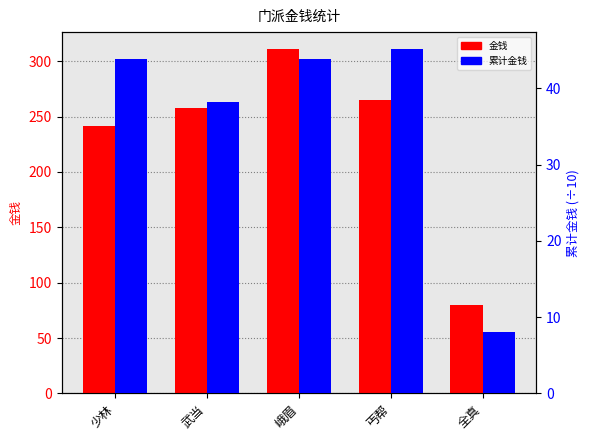

What is the average value of the 金钱 series?

230.9